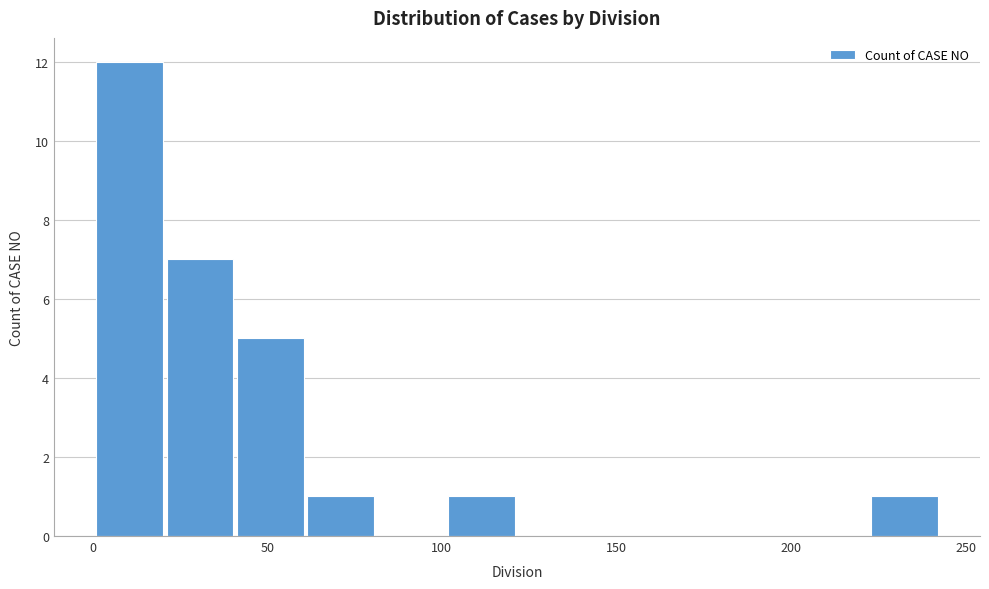

Reading left to right, list every bar in this chart as the range it spans on the x-axis followed by its height. Neither the bar edges nor the heights are printed on the chart, so give them approximately, as read against the axes.

0 to 20: 12
20 to 40: 7
40 to 60: 5
60 to 80: 1
80 to 100: 0
100 to 120: 1
120 to 140: 0
140 to 160: 0
160 to 185: 0
185 to 205: 0
205 to 225: 0
225 to 245: 1